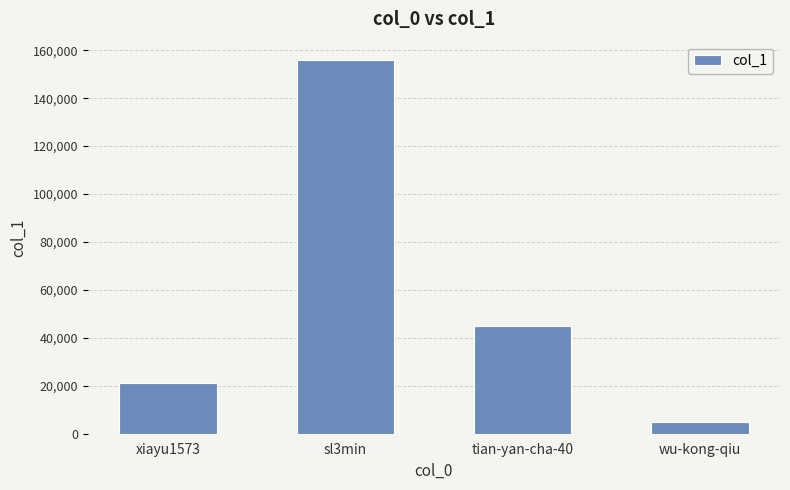

Which label corresponds to the largest value in the chart?

sl3min